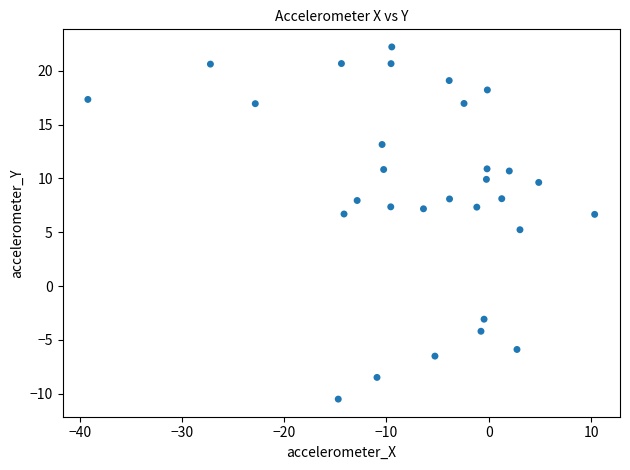

What is the range of Y values (max minus min)?

32.7